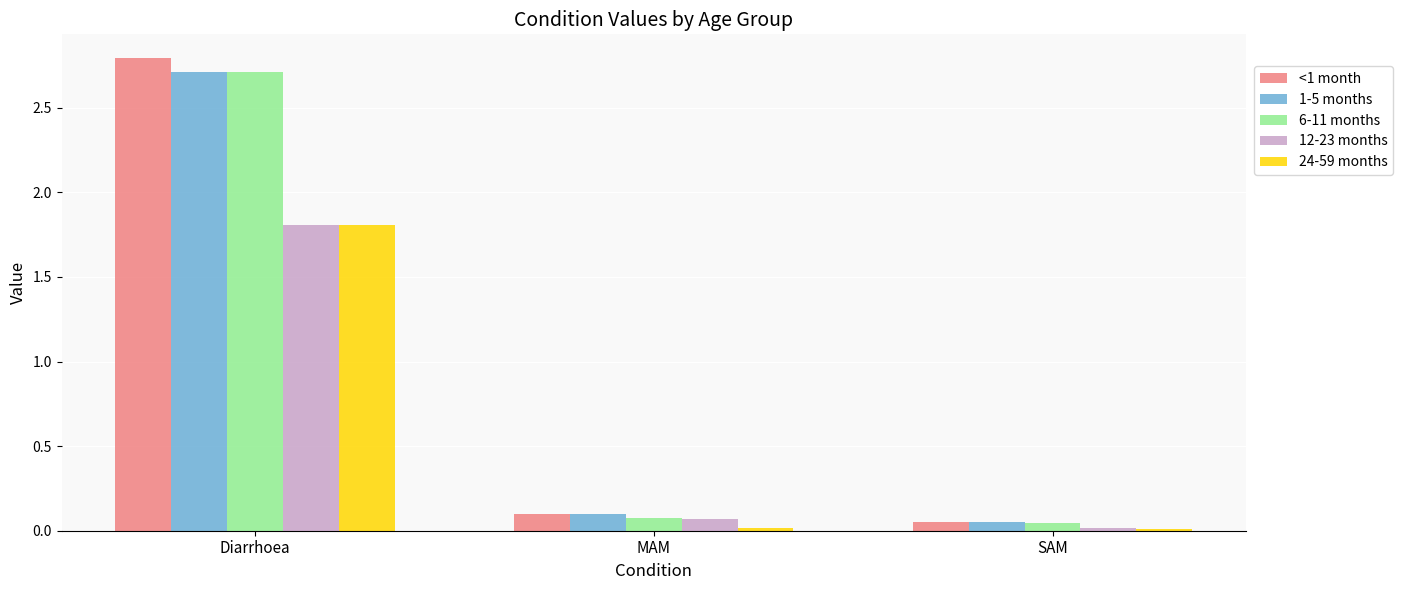

True or false: 12-23 months has a value of 0.0 at SAM.

True